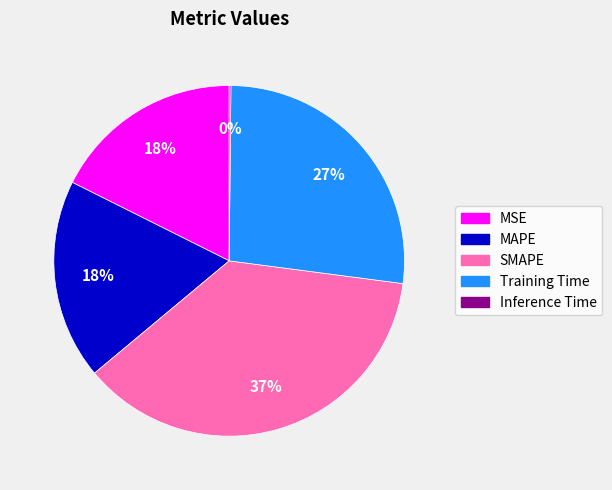

Is it true that Training Time is 27% of the pie?

True